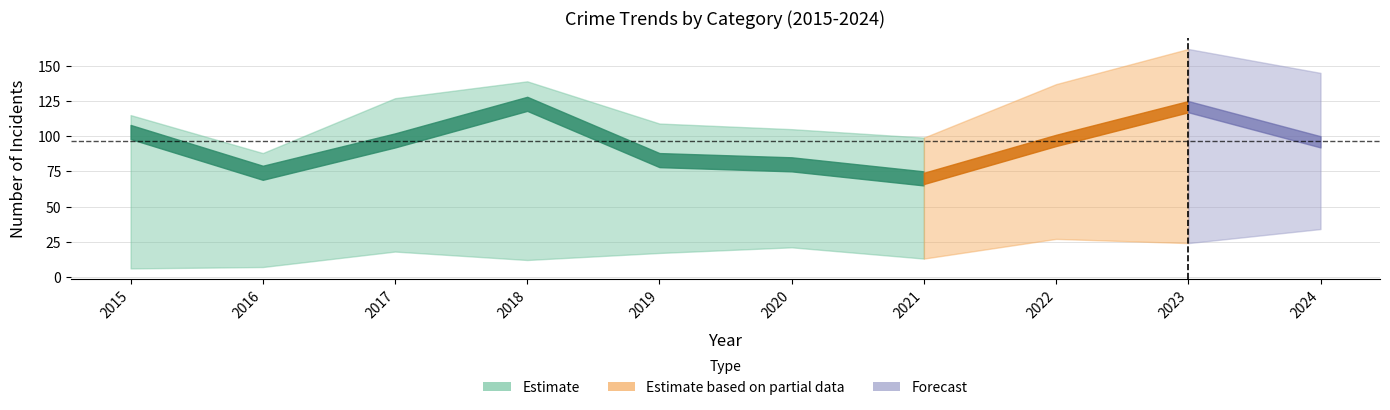

How many lines are shown in the chart?

6